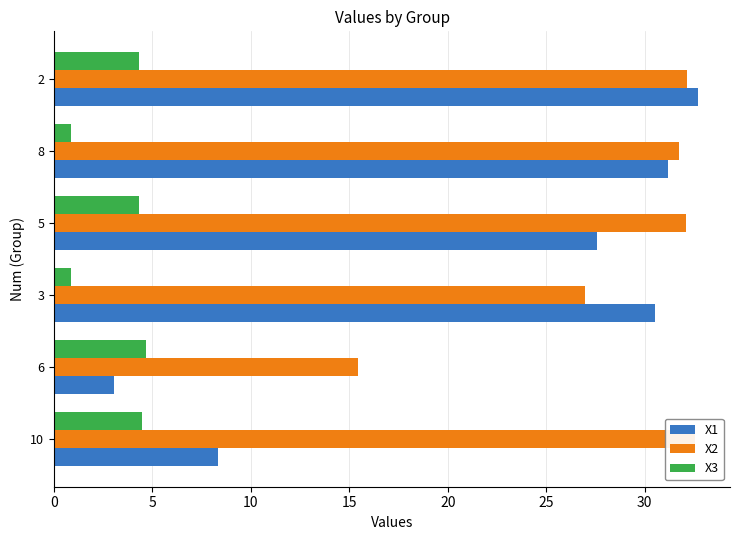

List the series in order of their overall mean, lowest first.

X3, X1, X2